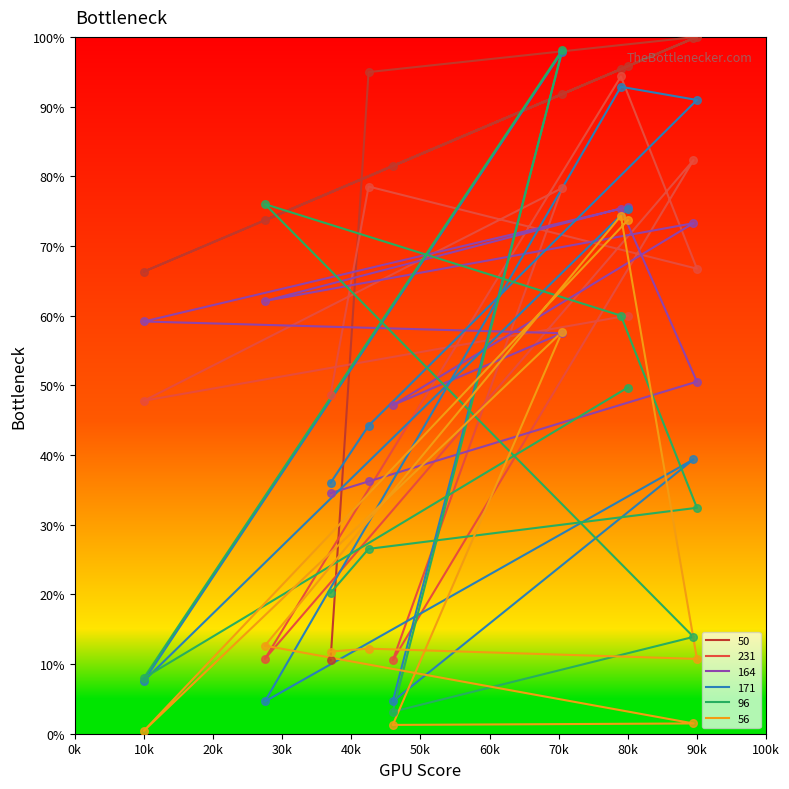

Is the value of 231 at 475 greater than the value of 56 at 369?

Yes